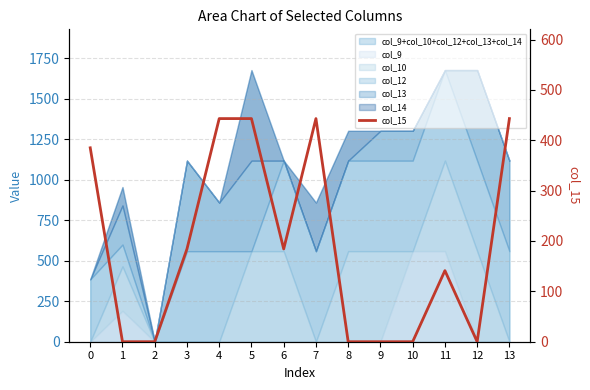

List the labels in order of value, smallest first.

1, 2, 8, 9, 10, 12, 11, 3, 6, 0, 4, 5, 7, 13